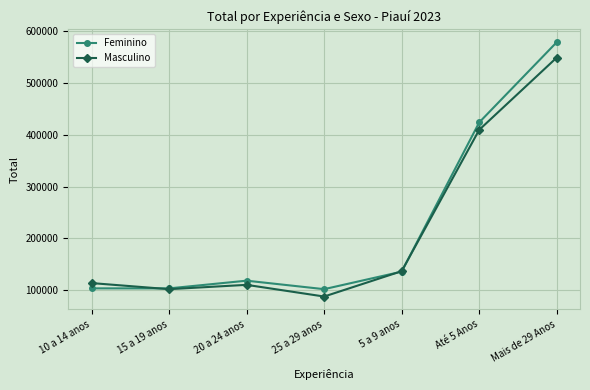

How many lines are shown in the chart?

2